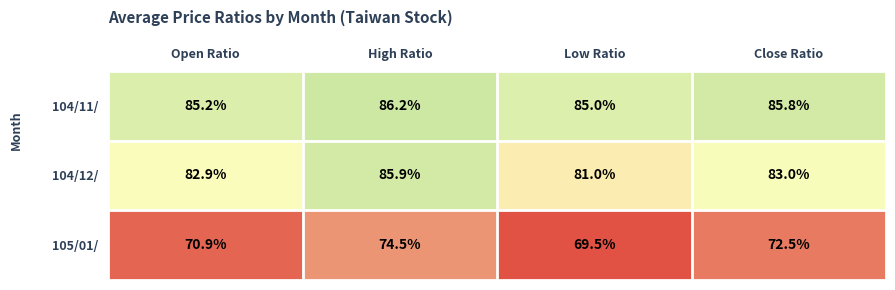

Which series has the widest spread of values?

105/01/